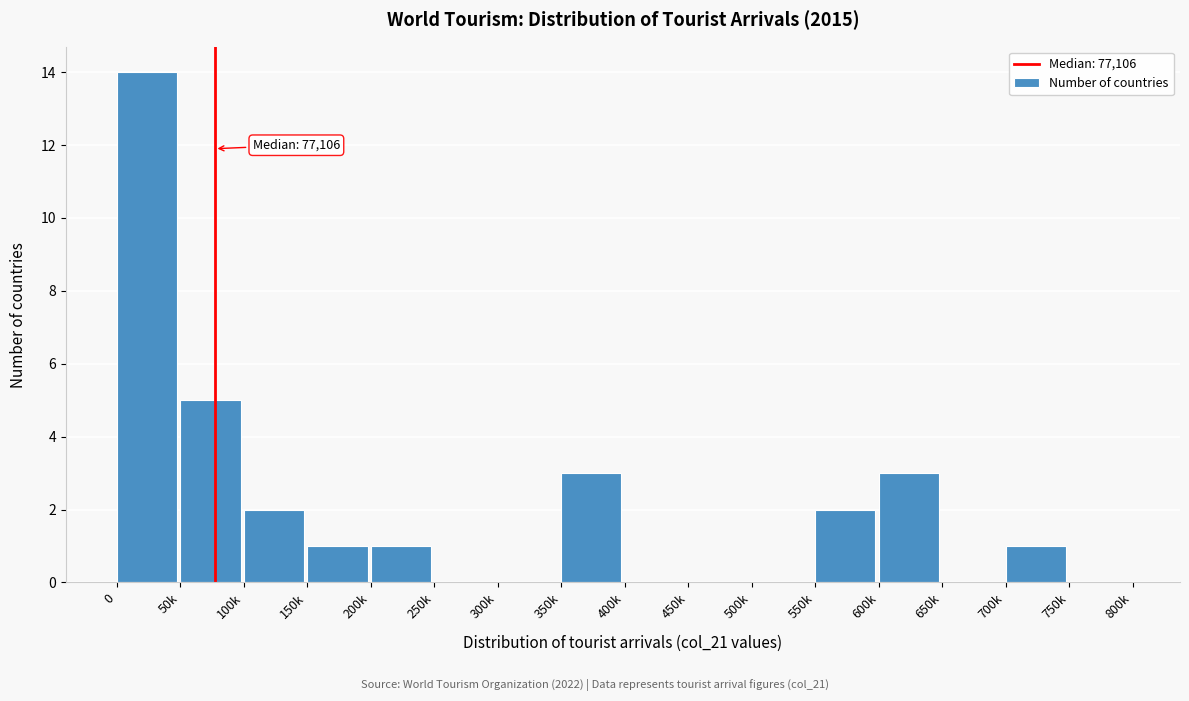

Reading left to right, what are all the values shown in this chart?

0=14	50k=5	100k=2	150k=1	200k=1	250k=0	300k=0	350k=3	400k=0	450k=0	500k=0	550k=2	600k=3	650k=0	700k=1	750k=0